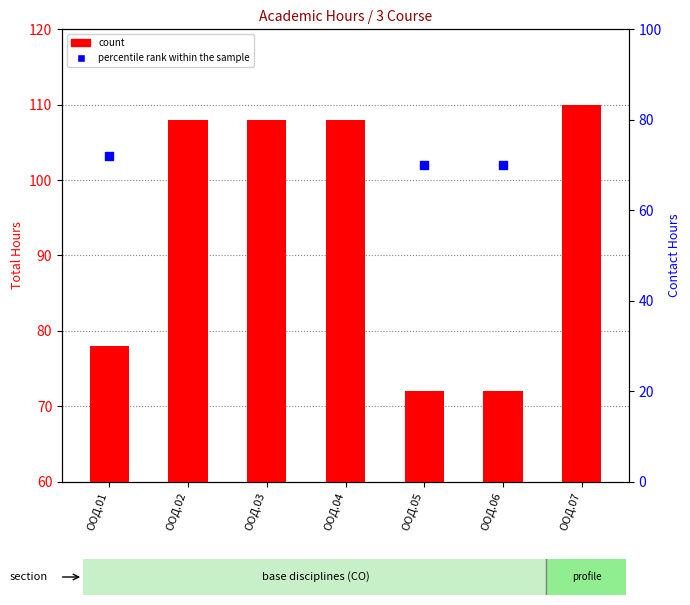

At how many categories does at least one series exceed 72?

5